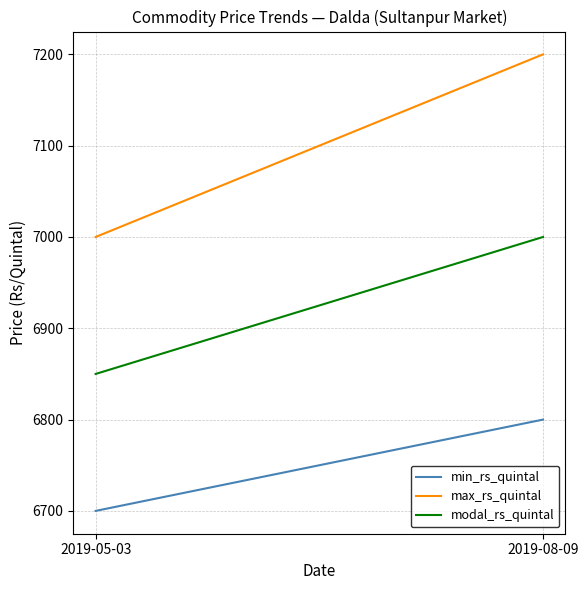

What is the sum of all max_rs_quintal values?

14200